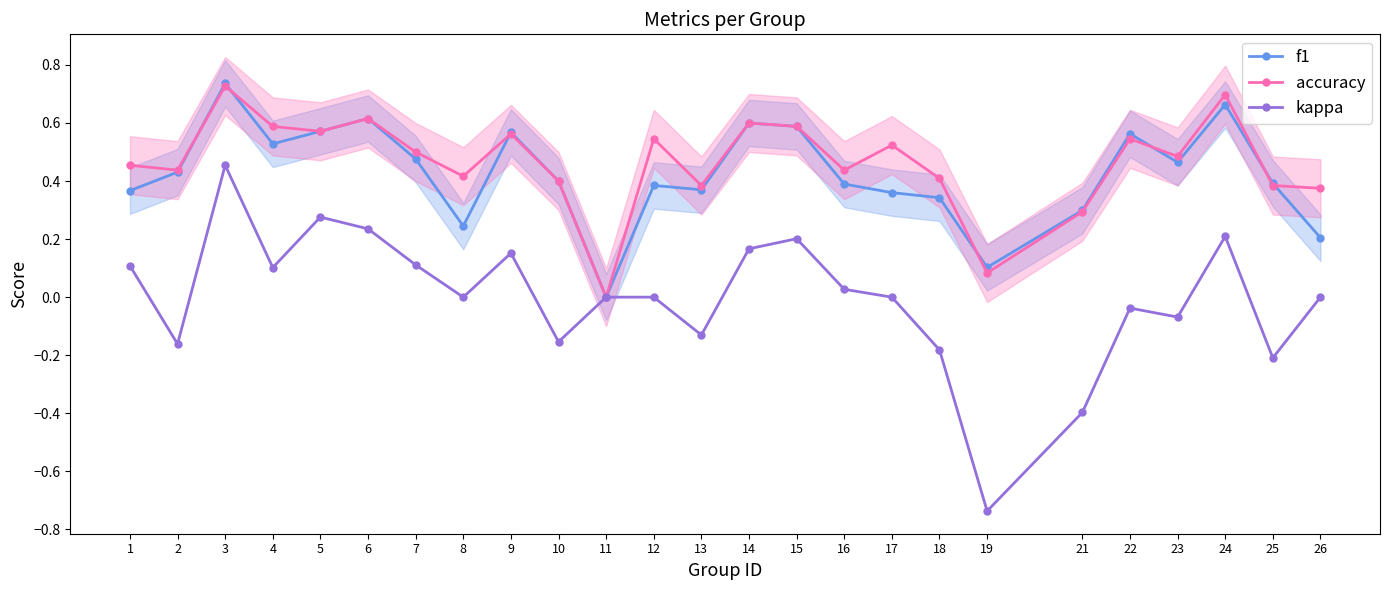

Between 6 and 16, which is larger?

6